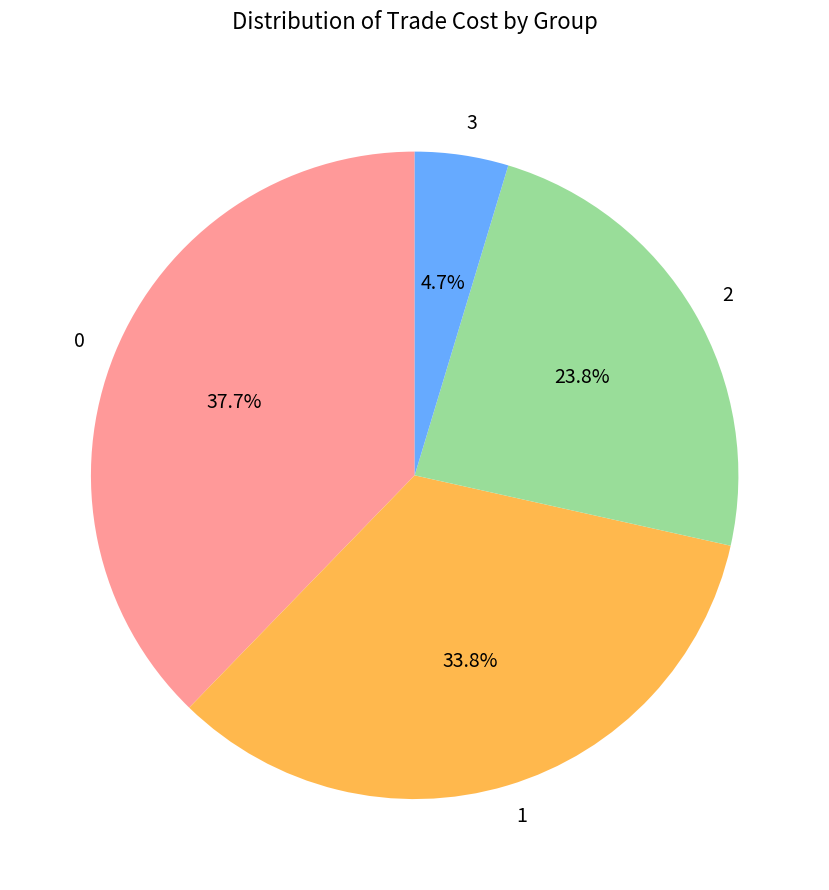

Which slice is the largest?

0